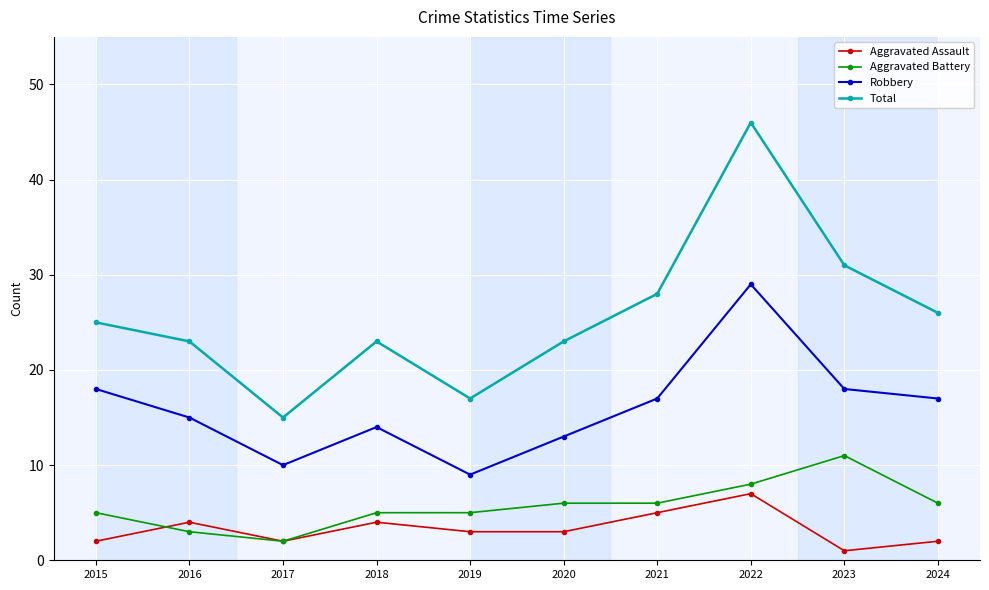

True or false: Aggravated Battery and Robbery cross at least once.

False